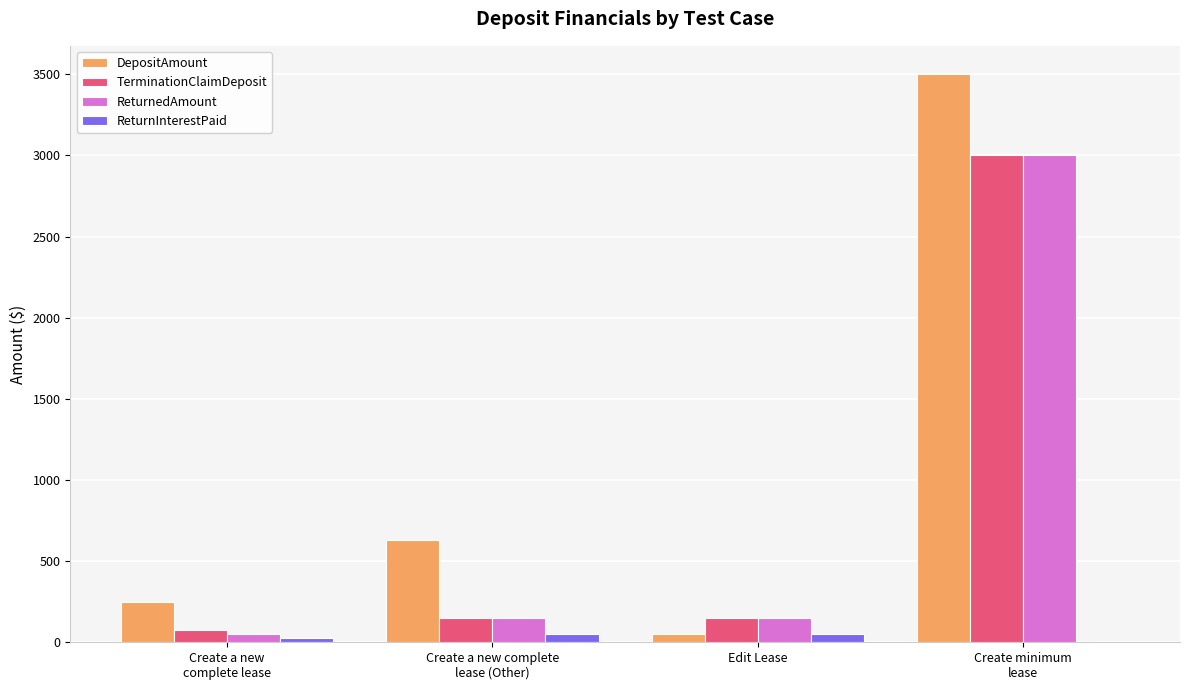

What is the highest value of the ReturnedAmount series?

3000.0